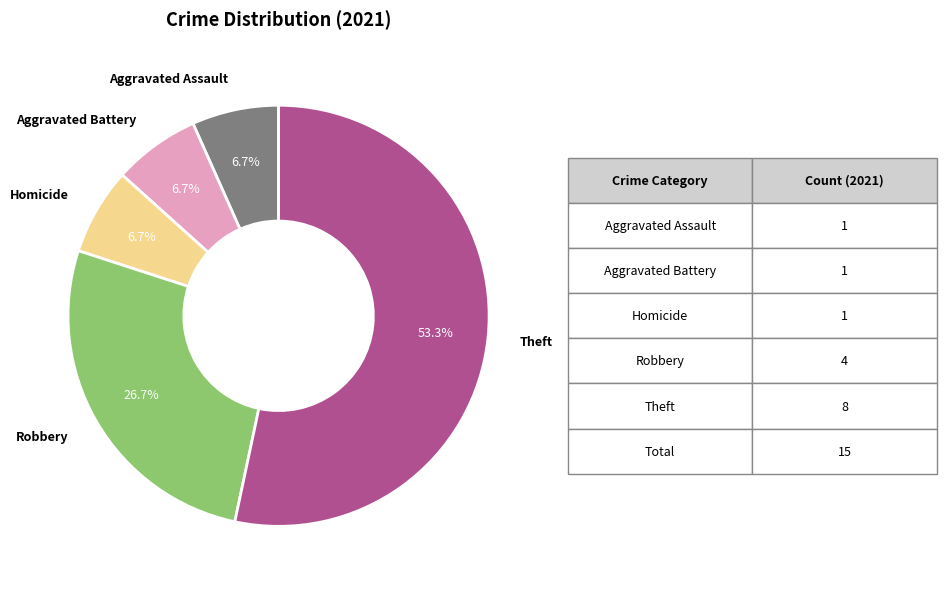

Is there a majority slice in this chart?

Yes